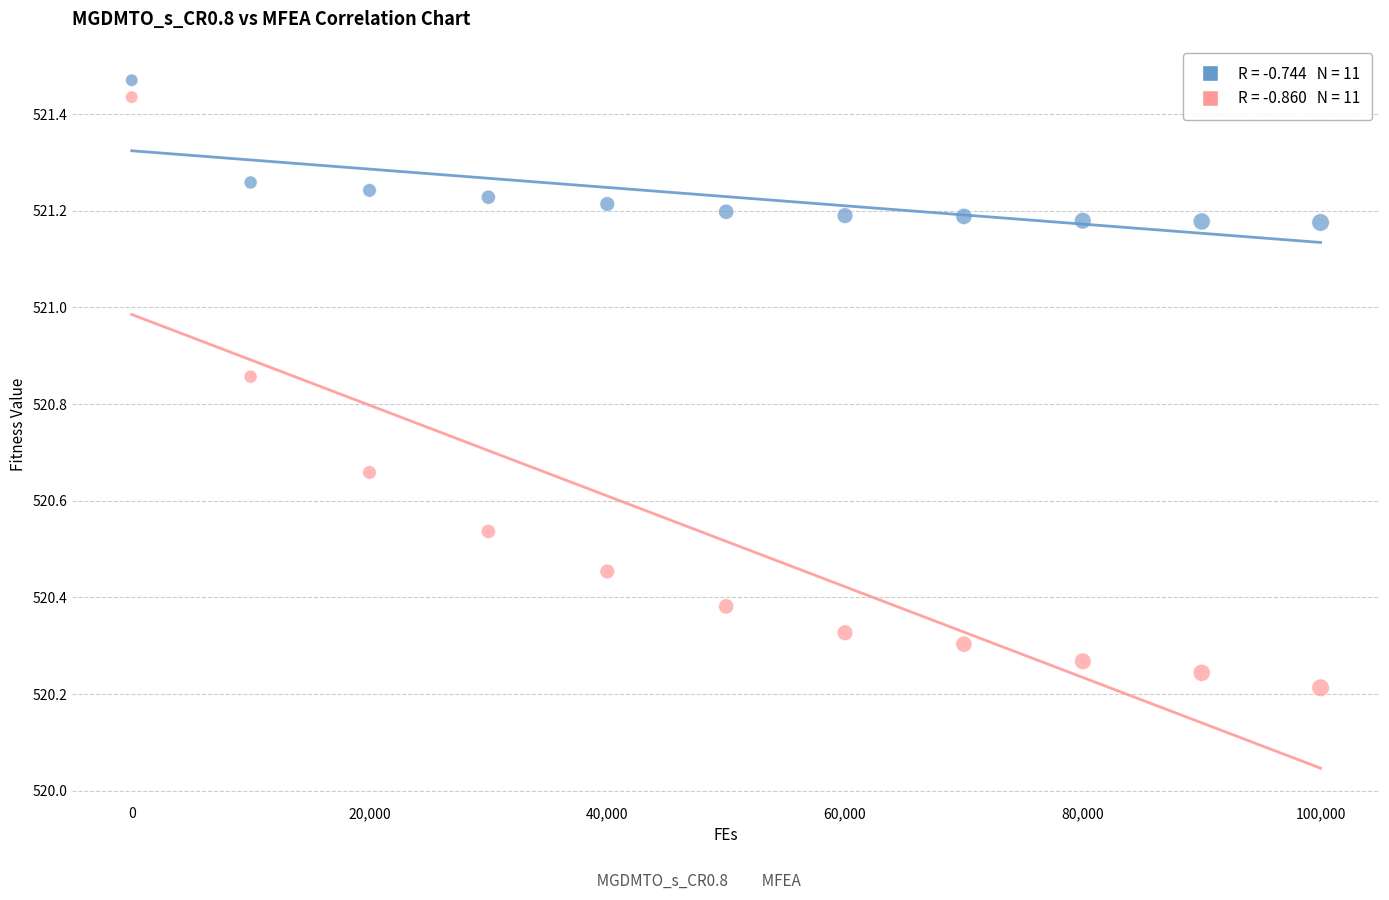

Across all data points, what is the range of X values (max minus min)?

100000.0